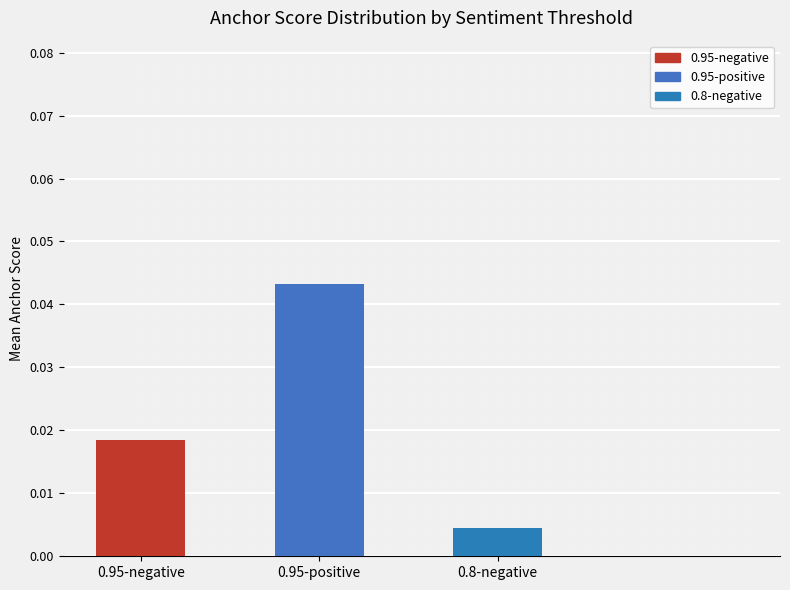

List the labels in order of value, largest first.

0.95-positive, 0.95-negative, 0.8-negative